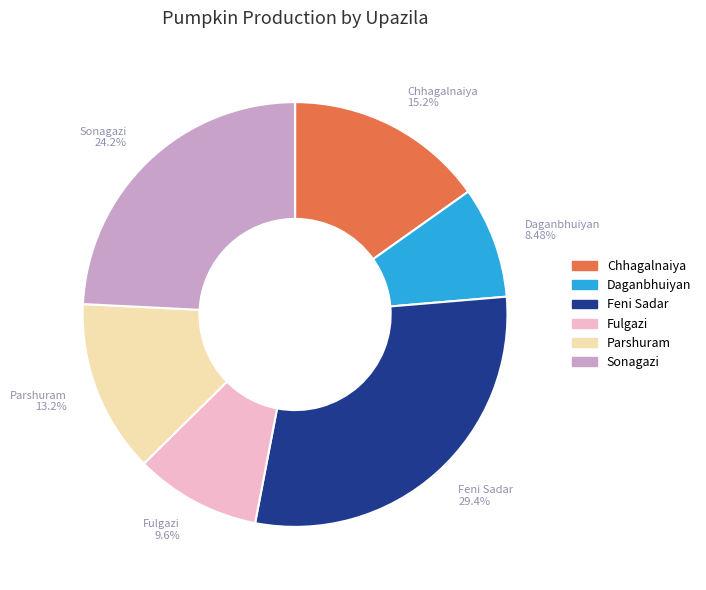

What percentage is NOT represented by Fulgazi?

90.4%